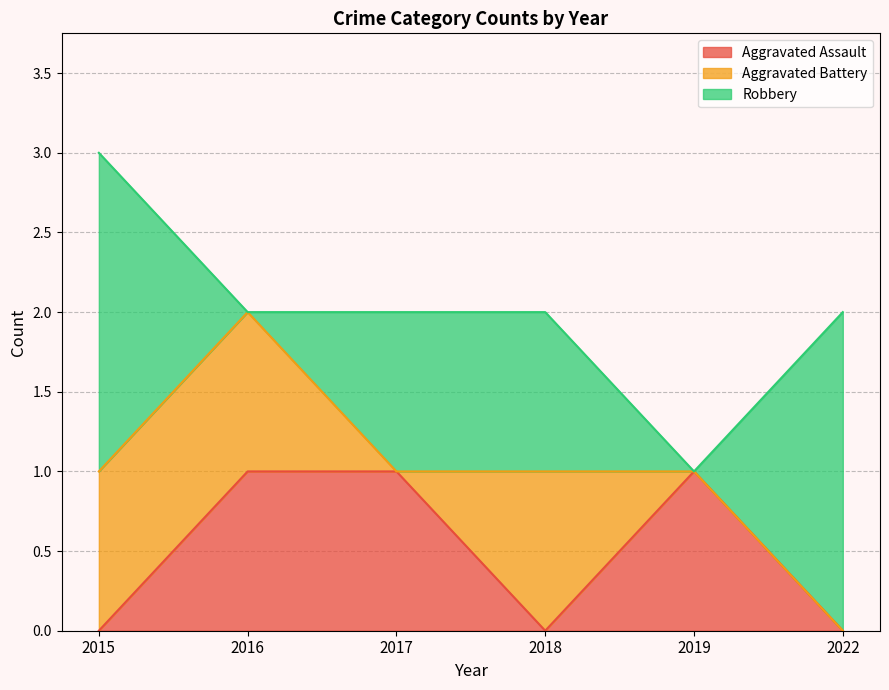

Rank the series by their maximum value, from highest to lowest.

Robbery, Aggravated Assault, Aggravated Battery